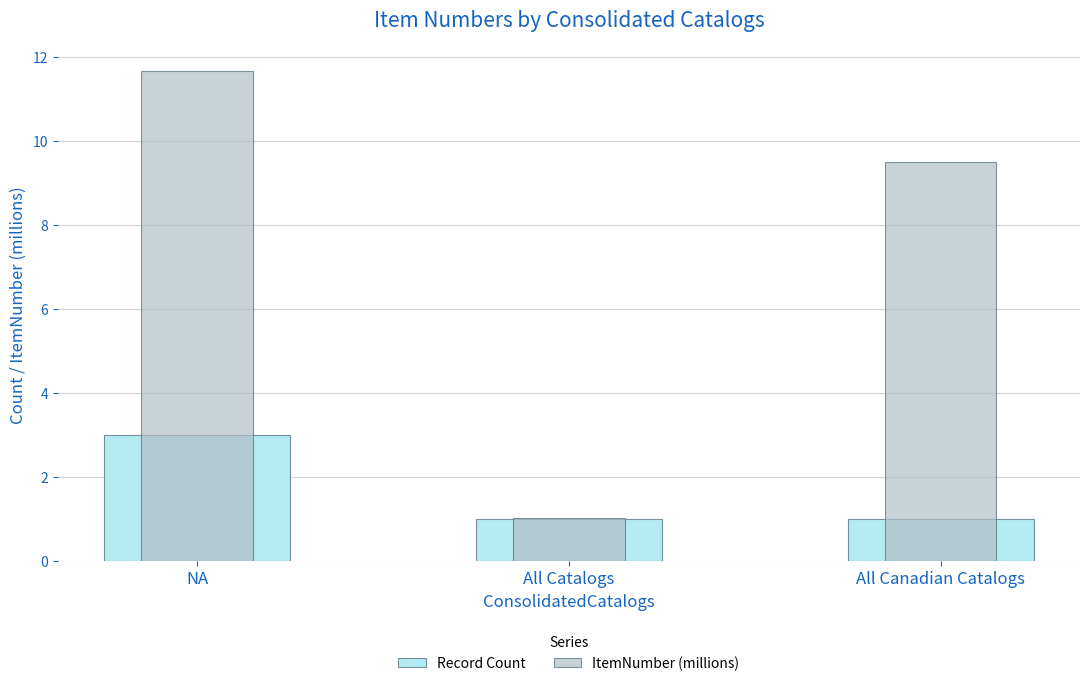

Which category has the highest value in the ItemNumber (millions) series?

NA